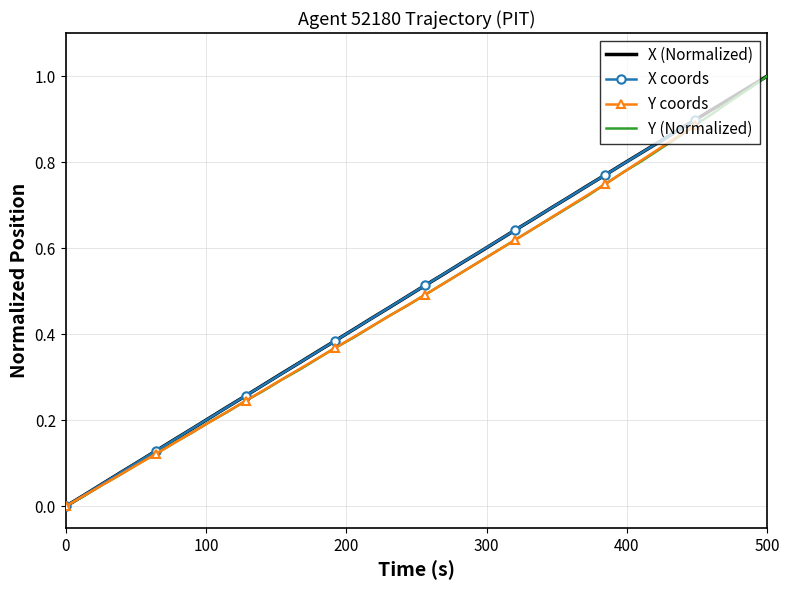

Reading left to right, what are all the values shown in this chart?

X: 0.0	0.0	0.1	0.1	0.1	0.1	0.2	0.2	0.2	0.2	0.3	0.3	0.3	0.3	0.4	0.4	0.4	0.4	0.5	0.5	0.5	0.5	0.6	0.6	0.6	0.6	0.7	0.7	0.7	0.7	0.8	0.8	0.8	0.8	0.9	0.9	0.9	0.9	1.0	1.0
Y: 0.0	0.0	0.0	0.1	0.1	0.1	0.1	0.2	0.2	0.2	0.2	0.3	0.3	0.3	0.3	0.4	0.4	0.4	0.4	0.5	0.5	0.5	0.5	0.6	0.6	0.6	0.6	0.7	0.7	0.7	0.7	0.8	0.8	0.8	0.9	0.9	0.9	0.9	1.0	1.0